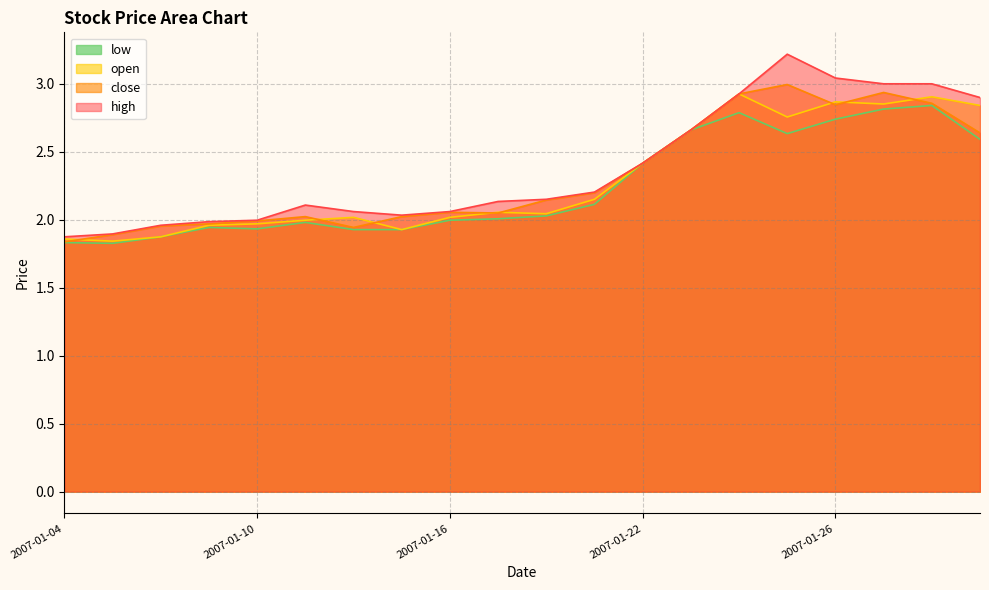

Is the value of close at 2007-01-12 greater than the value of high at 2007-01-31?

No